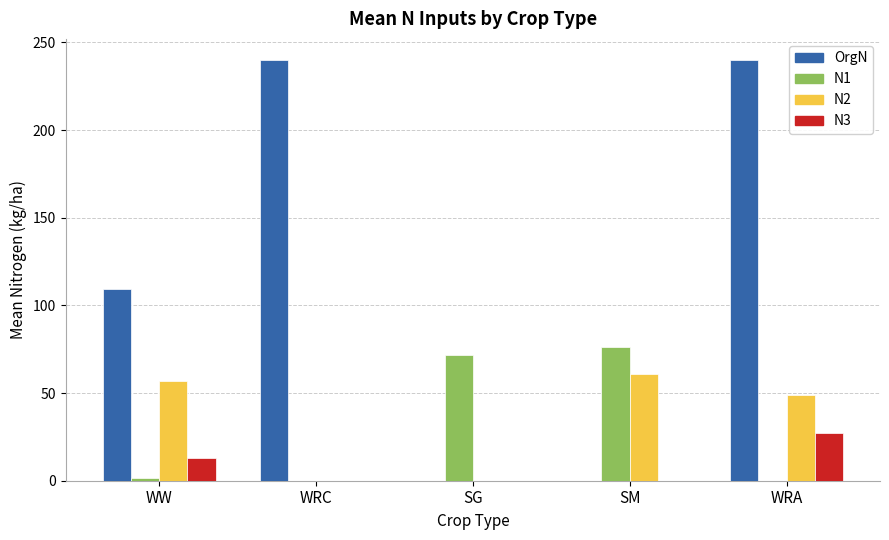

What is the total value across all series at SG?

71.4